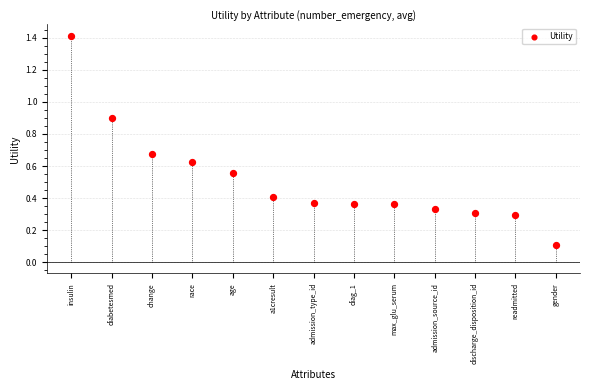

What is the range of Y values (max minus min)?

1.3